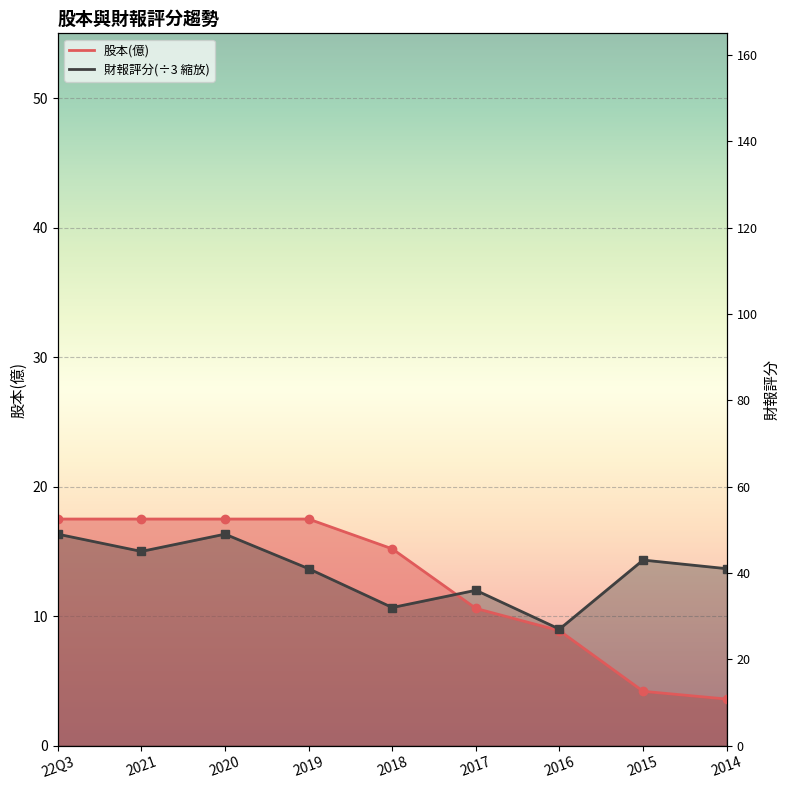

What is the label of the 8th point from the left?

2015